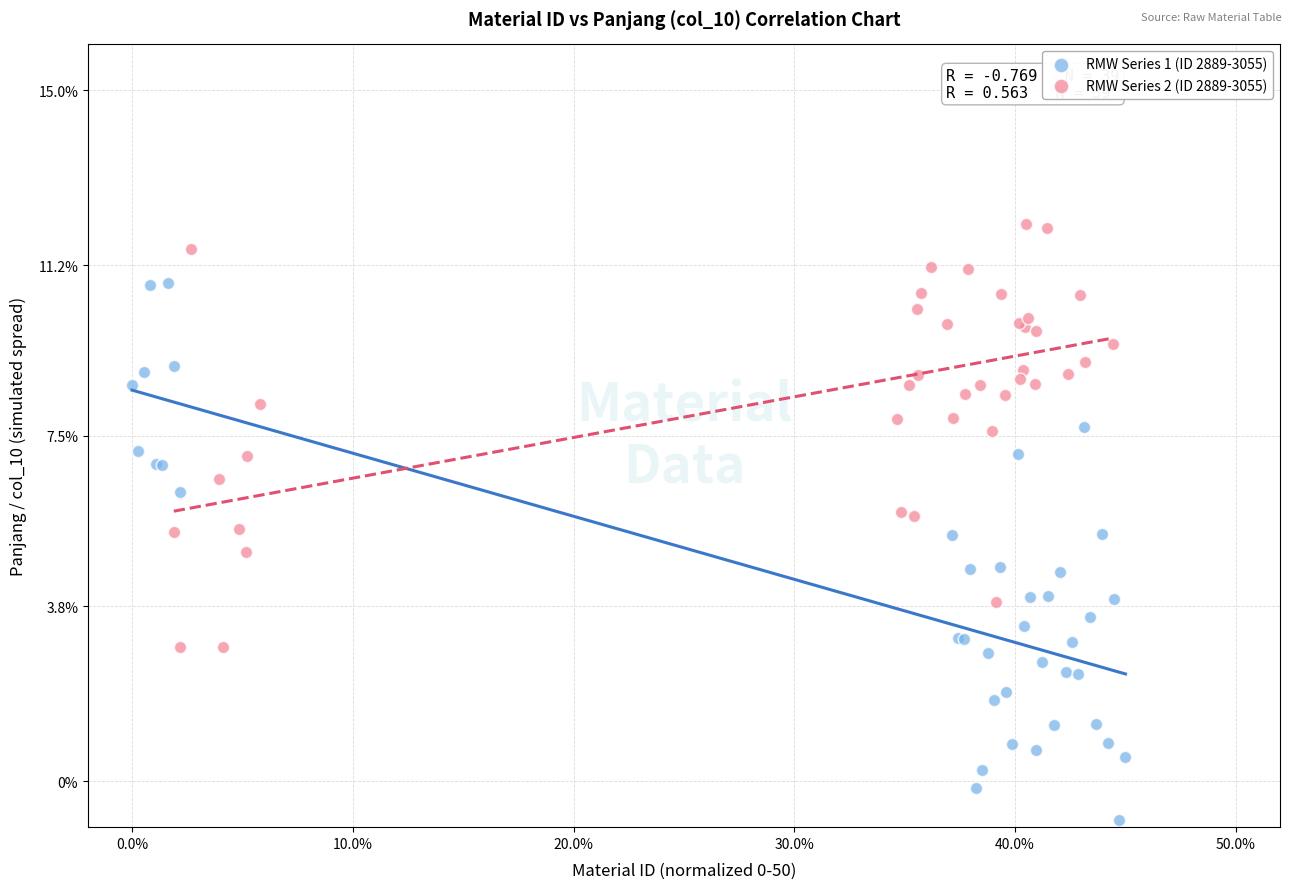

Which series reaches the maximum Y coordinate?

RMW Series 2 (ID 2889-3055)